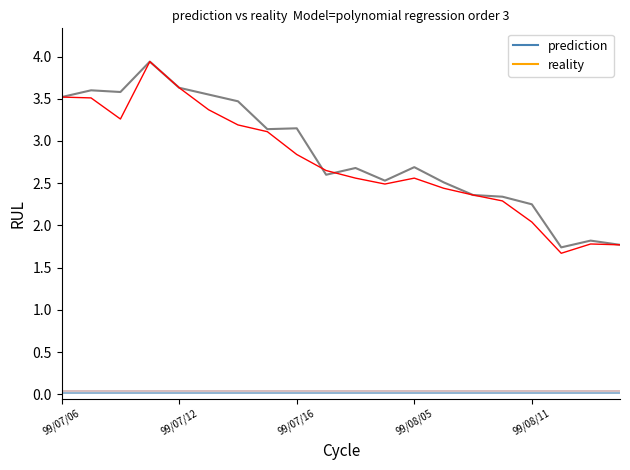

What is the maximum value shown in the chart?

3.9